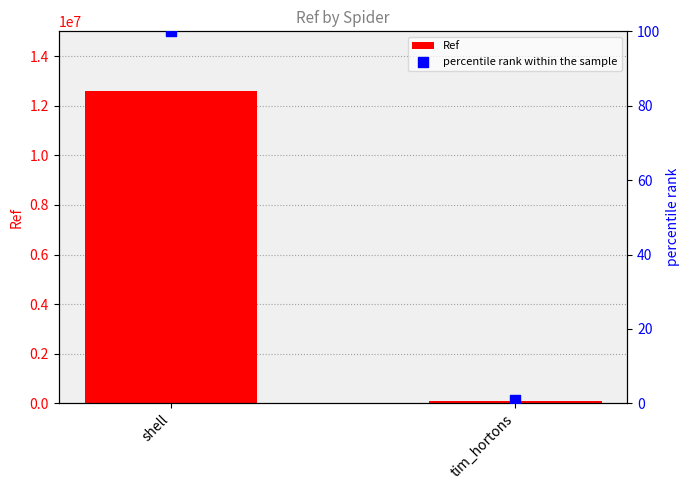

Which series reaches the minimum Y coordinate?

percentile rank within the sample